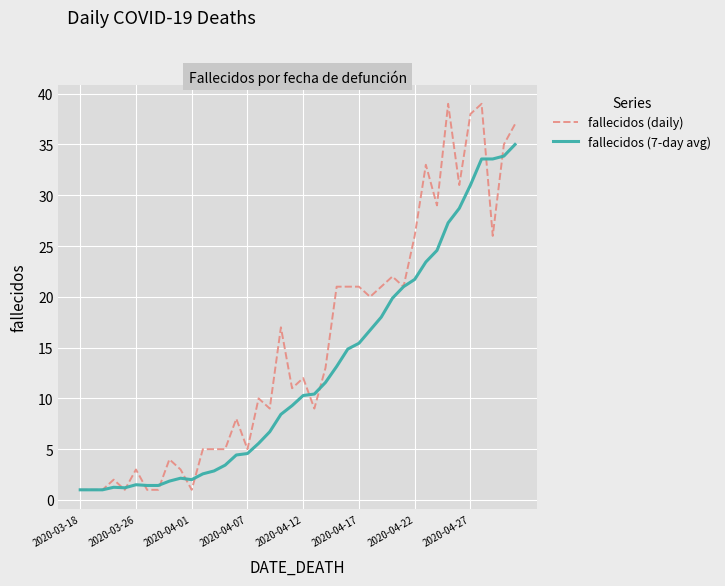

Which series has the largest total across all categories?

fallecidos (daily)